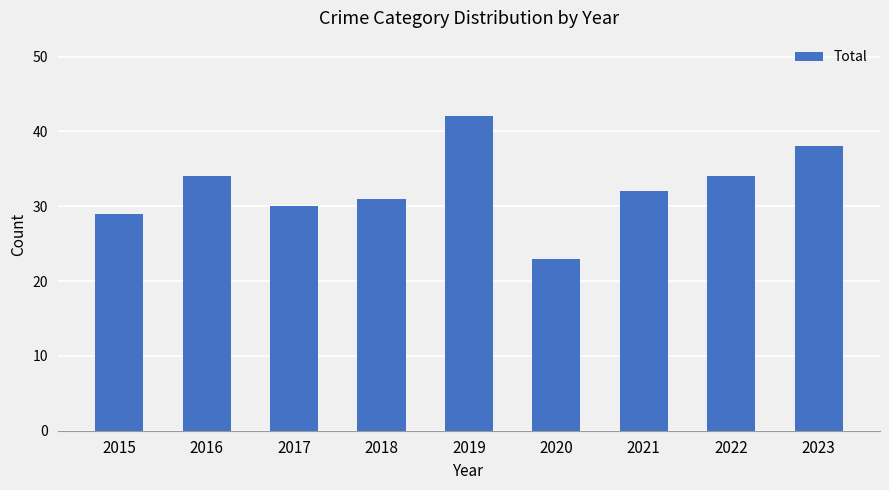

At which label is the value closest to 32?

2021